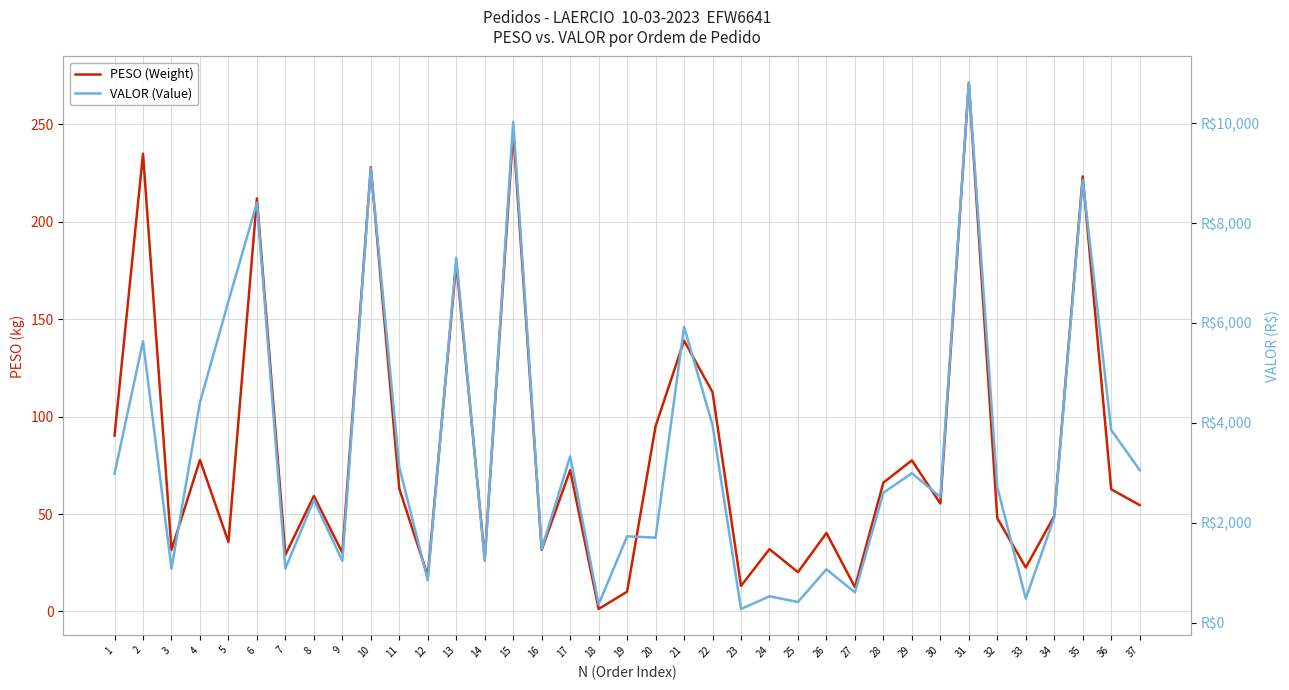

At which label is VALOR (Value) closest to 5541?

2